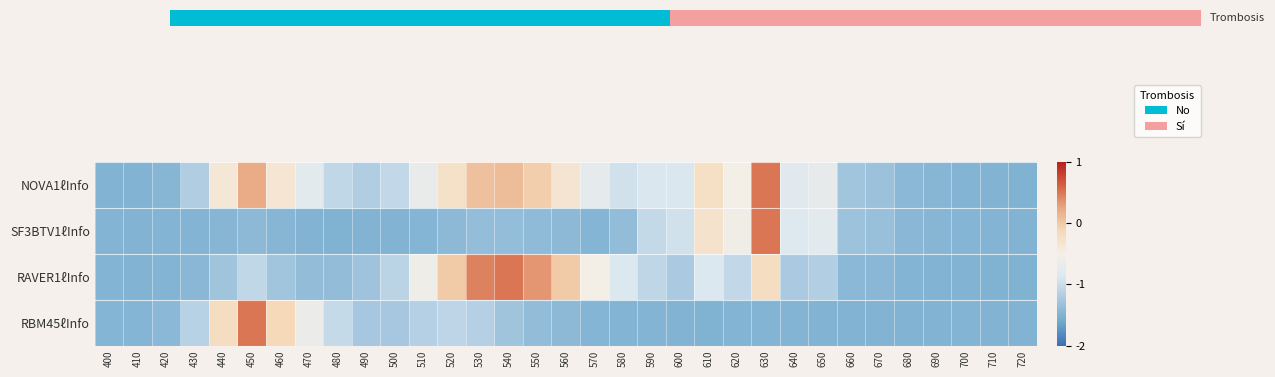

What is the lowest value of the NOVA1ℓInfo series?

-1.5